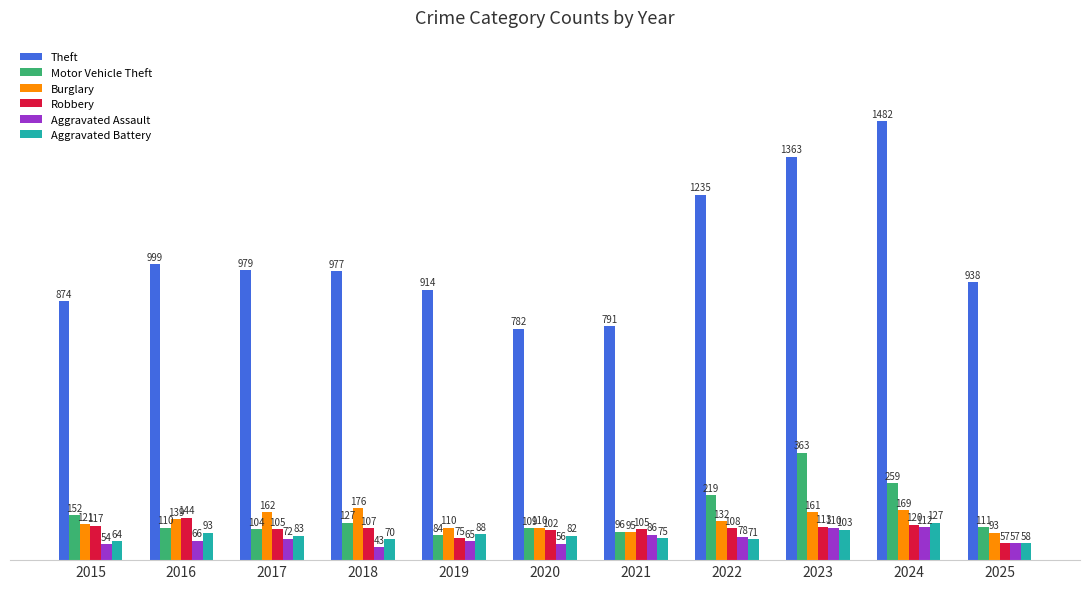

Where does the Aggravated Battery series first go above 82?

2016